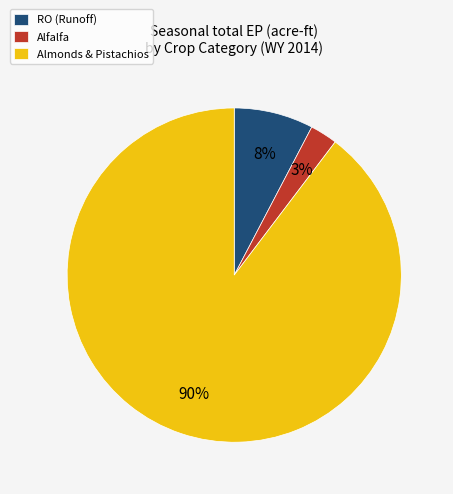

Is it true that Almonds & Pistachios is 90% of the pie?

True